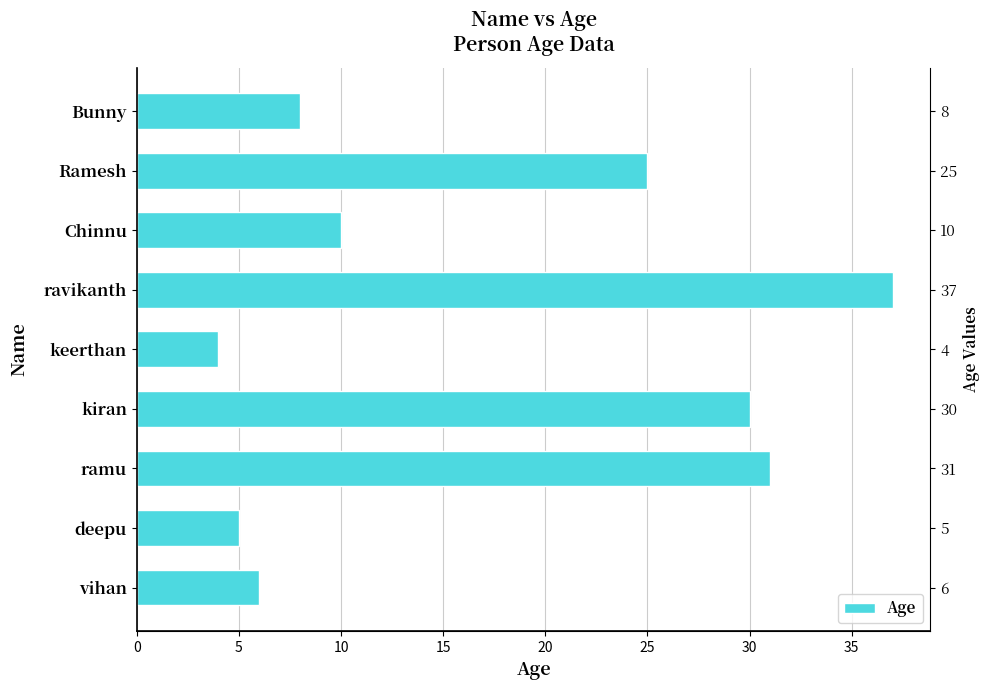

What is the greatest value displayed?

37